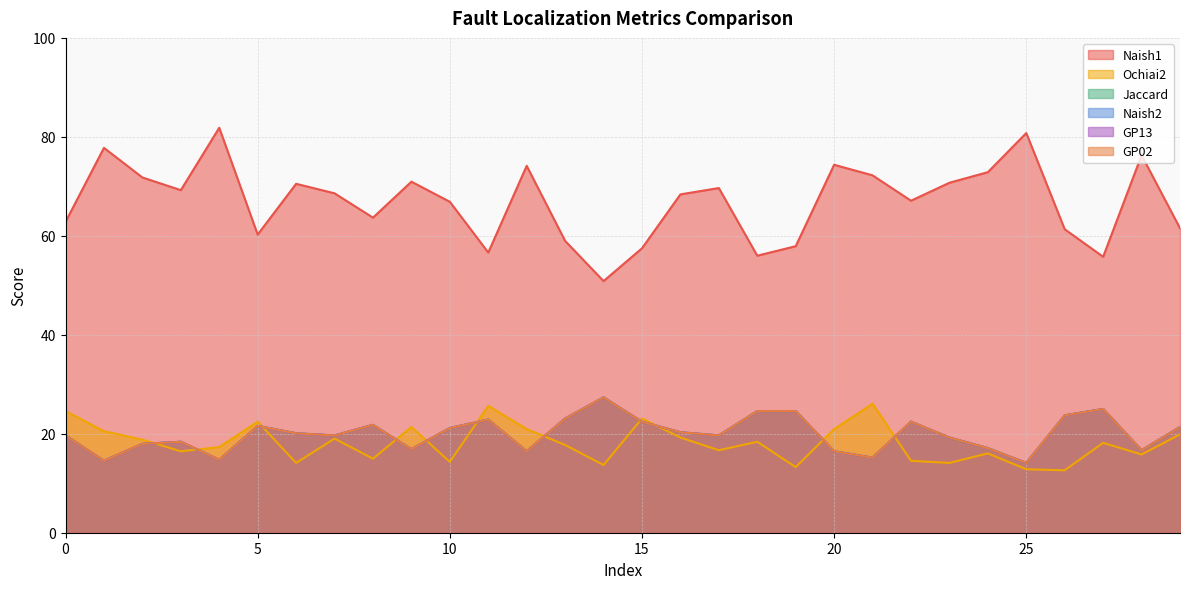

True or false: Jaccard and Naish2 intersect in this chart.

False